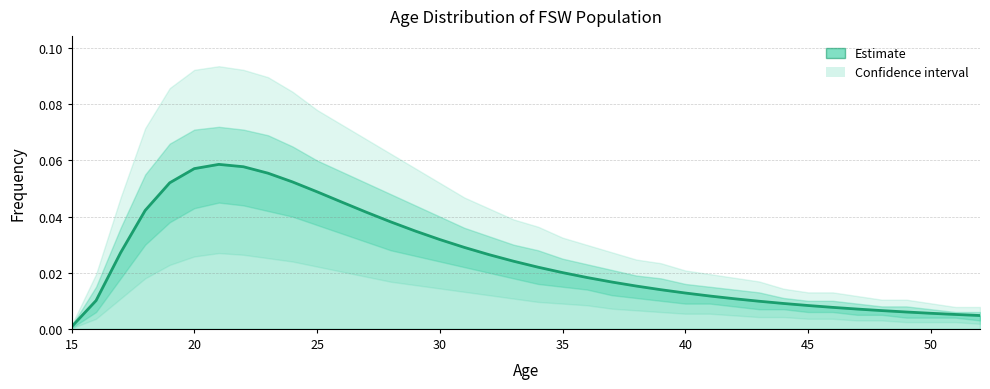

Rank the categories by Lower bound value from lowest to highest.

15, 52, 49, 50, 51, 47, 48, 16, 45, 46, 43, 44, 42, 40, 41, 39, 38, 37, 36, 35, 34, 17, 33, 32, 31, 30, 29, 28, 18, 27, 26, 25, 19, 24, 23, 20, 22, 21